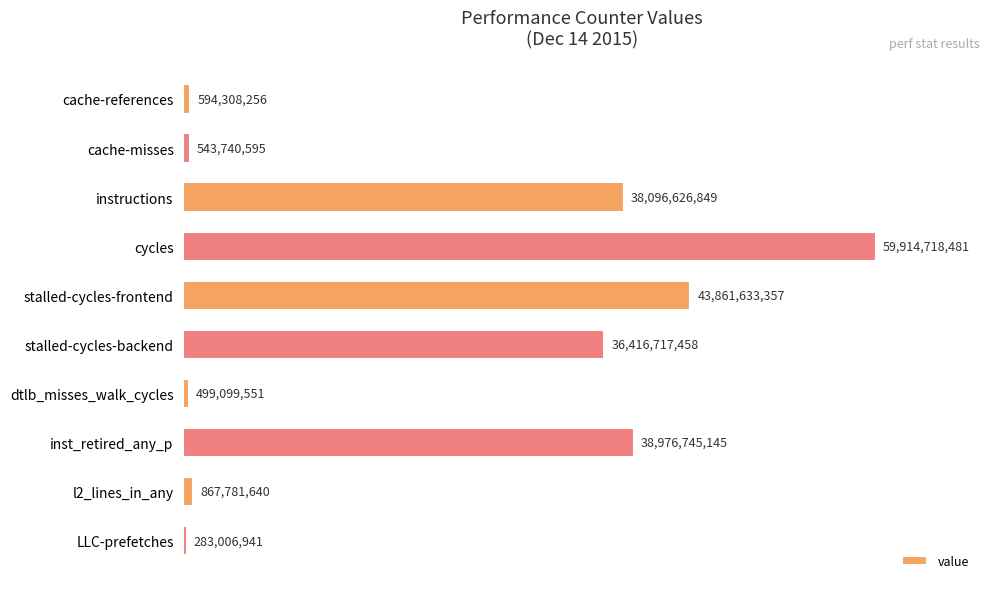

At which label is the value closest to 30098862711?

stalled-cycles-backend